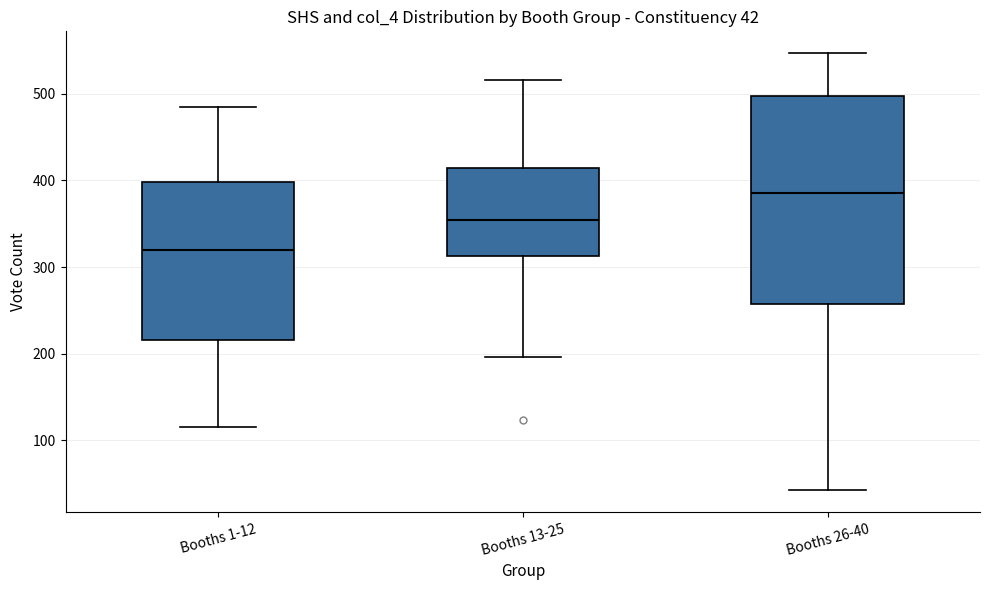

Which box's median line is the lowest?

Booths 1-12